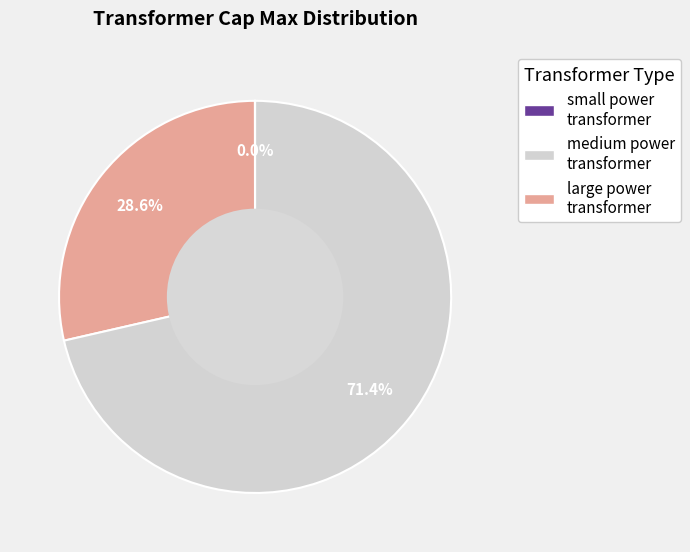

Is the sum of medium power transformer and large power transformer greater than half?

Yes